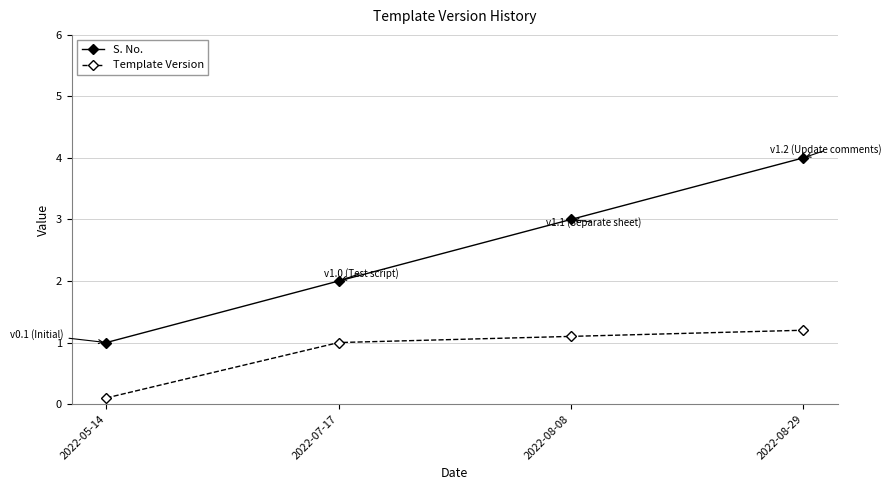

What is the difference between the S. No. values at 2022-08-08 and 2022-05-14?

2.0